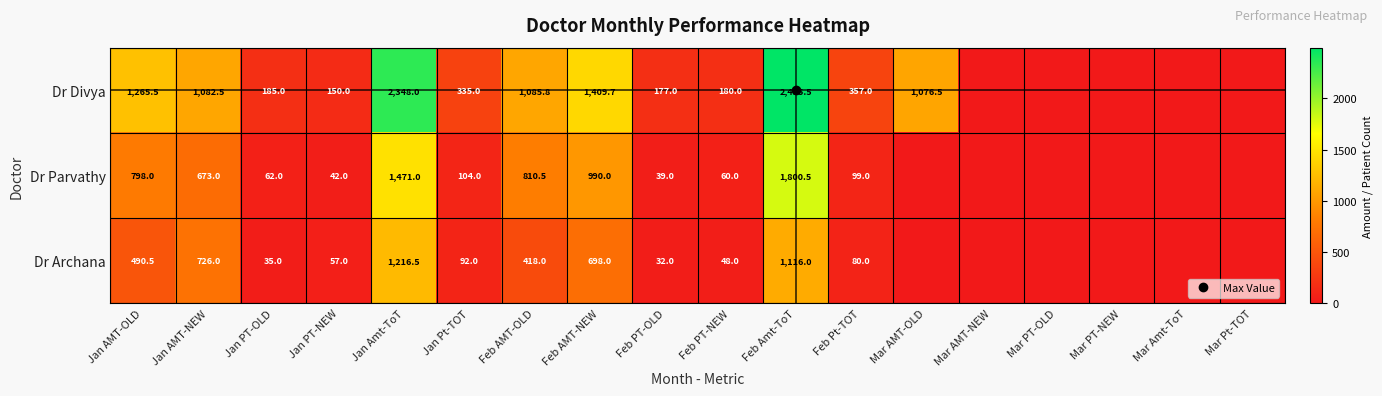

Is it true that Dr Parvathy equals 73.0 at Jan PT-NEW?

False